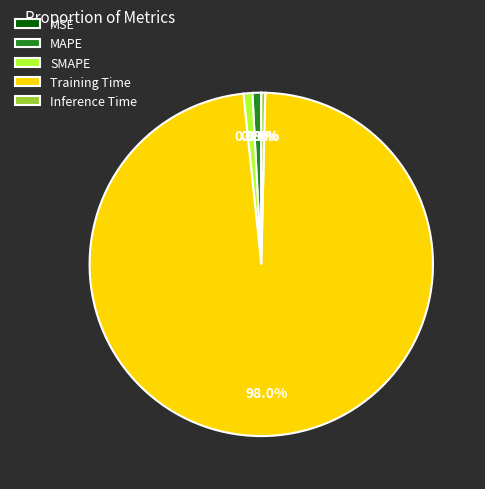

Which slice is the largest?

Training Time